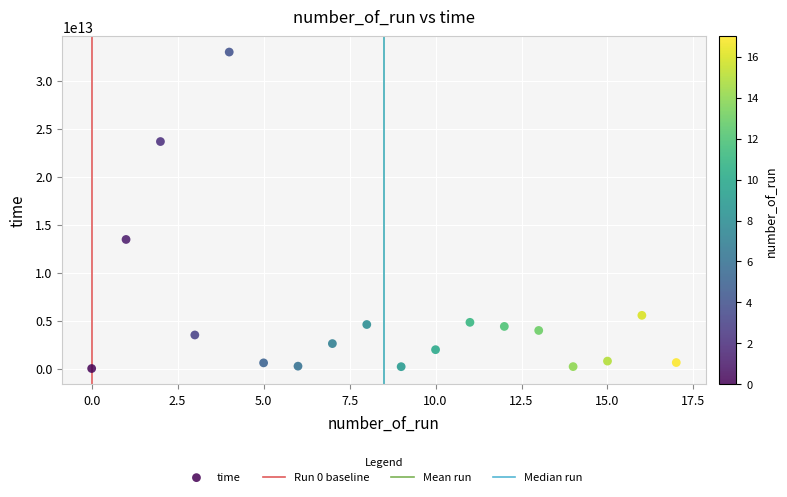

What Y value in the scatter plot is closest to 16484369604442?

13445002630549